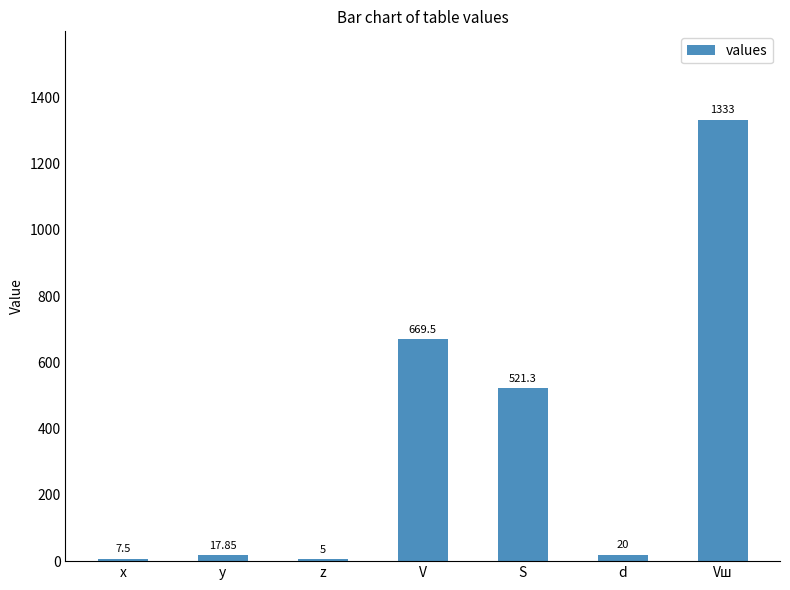

What is the smallest value displayed?

5.0